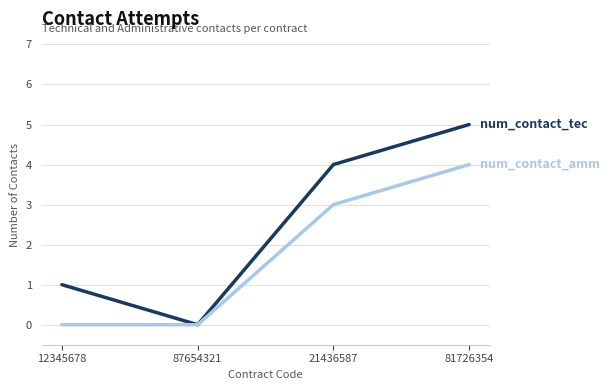

What is the spread (max minus min) of values at 12345678?

1